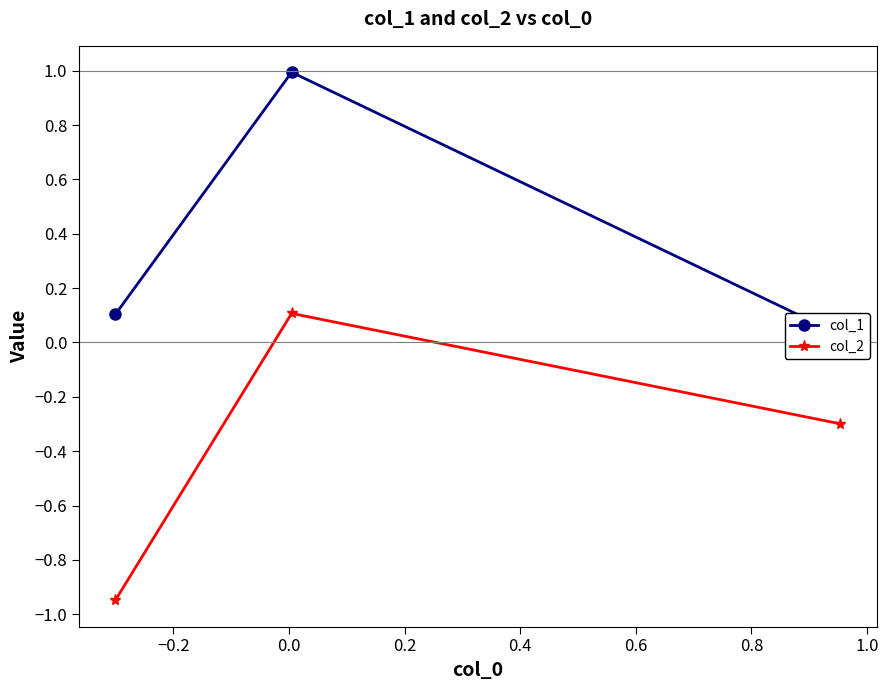

What is the difference between the second highest and minimum values in the col_1 series?

0.1